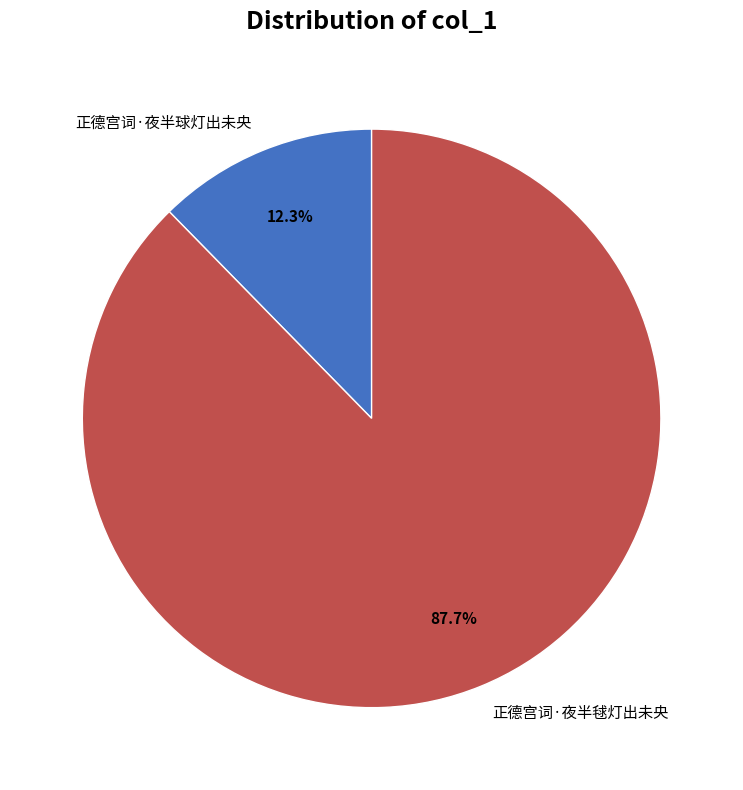

Between 正德宫词·夜半毬灯出未央 and 正德宫词·夜半球灯出未央, which is larger?

正德宫词·夜半毬灯出未央